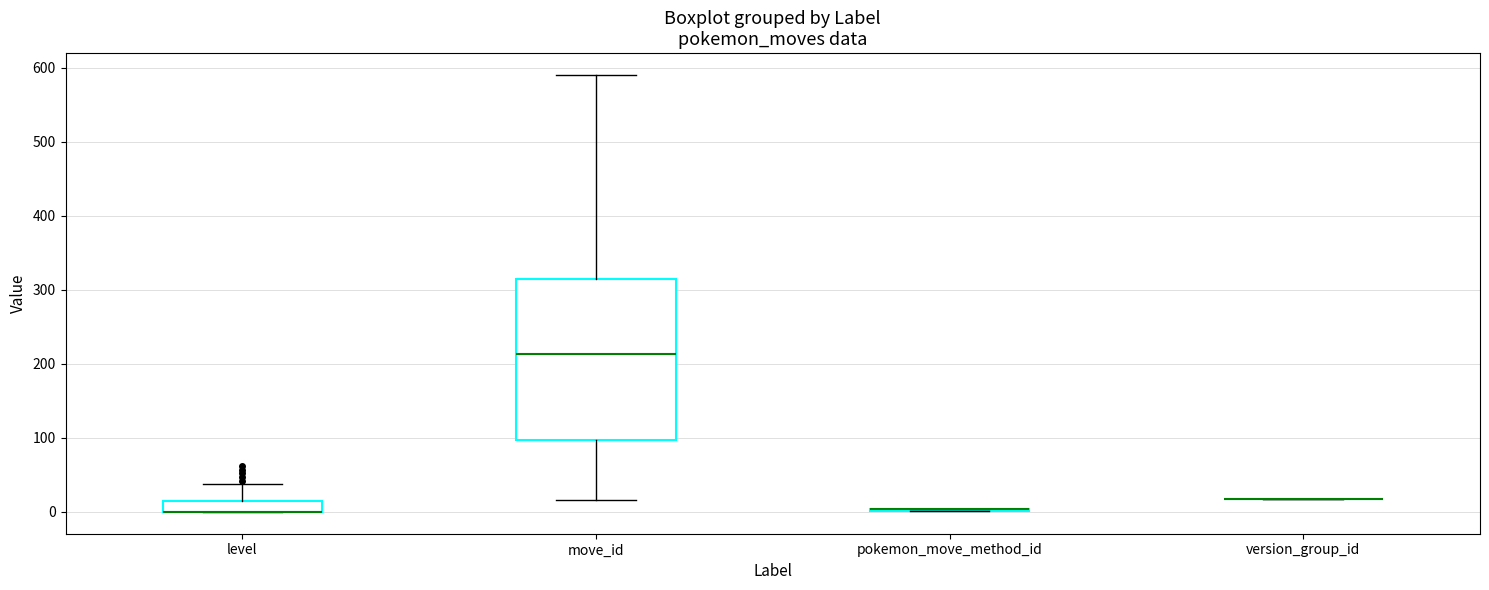

Reading left to right, transcribe this box plot: for each box, give where its median line is, the range the box spans, and where its two whiskers end, as read against the y-axis. The values are not printed on the chart, so give them approximately, as read against the axis.

level: median 0 (drawn on the box's lower edge), box 0 to 20, whiskers 0 to 40
move_id: median 210, box 100 to 310, whiskers 20 to 590
pokemon_move_method_id: box collapsed to a line at 0, whiskers 0 to 0
version_group_id: box collapsed to a line at 20, whiskers 20 to 20